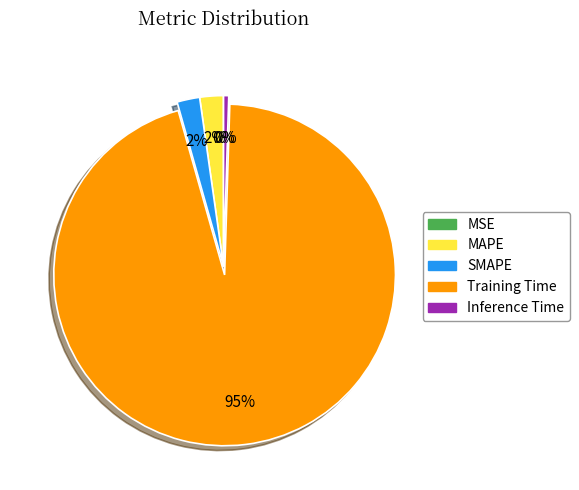

Is it true that MAPE is 16% of the pie?

False